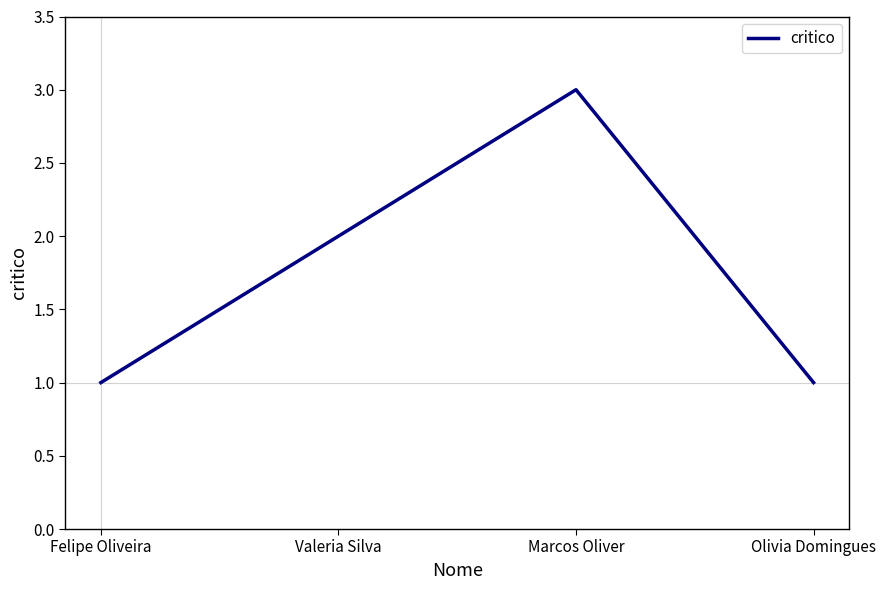

The value at Valeria Silva is 2. True or false?

True